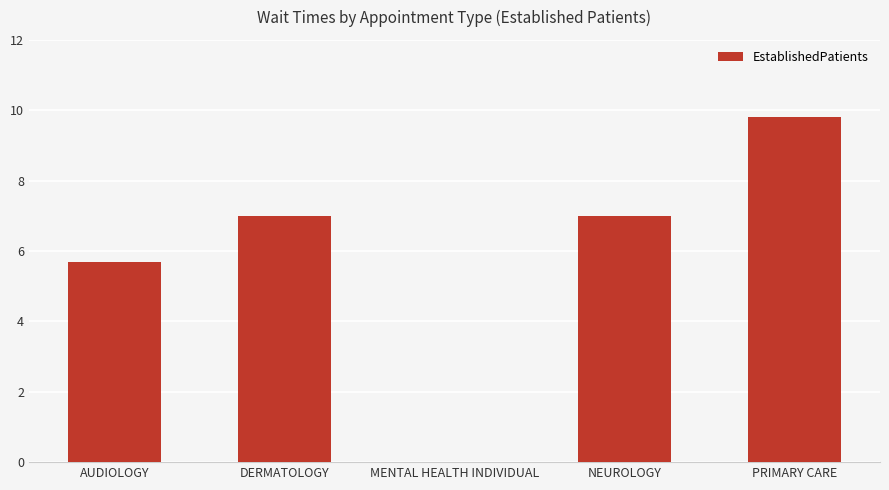

Which label corresponds to the largest value in the chart?

PRIMARY CARE